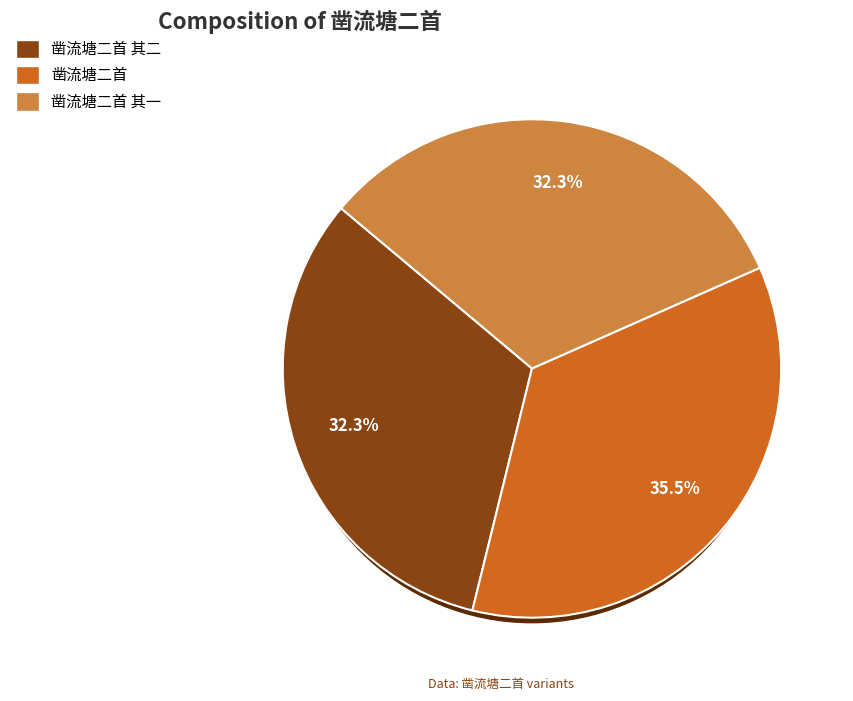

Approximately how many times larger is the value at 凿流塘二首 compared to 凿流塘二首 其二?

1.1